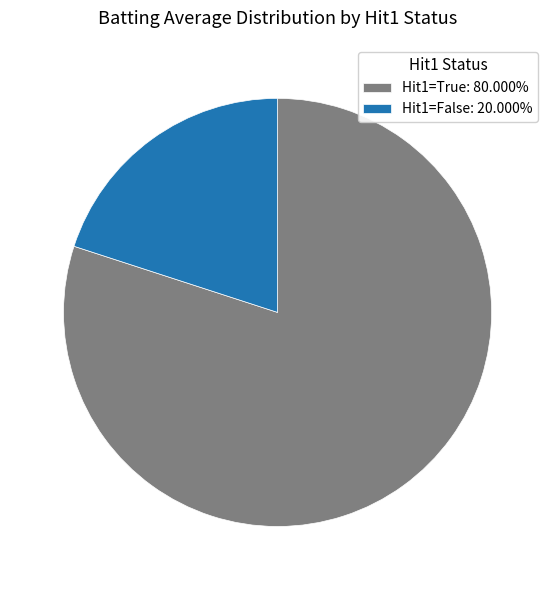

Does Hit1=True: 80.000% account for over 50% of the chart?

Yes